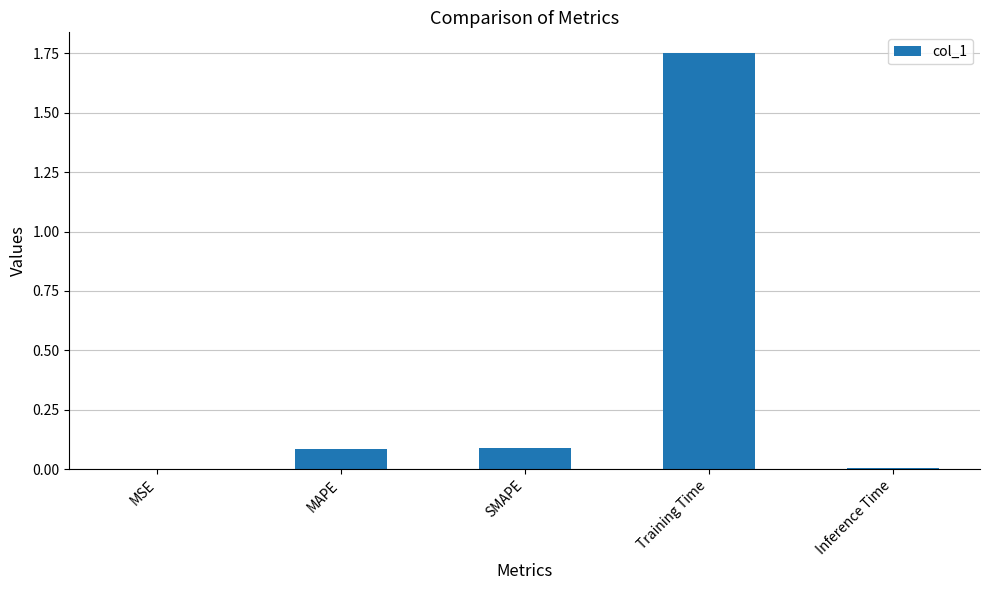

The value at Inference Time is 0.0. True or false?

True